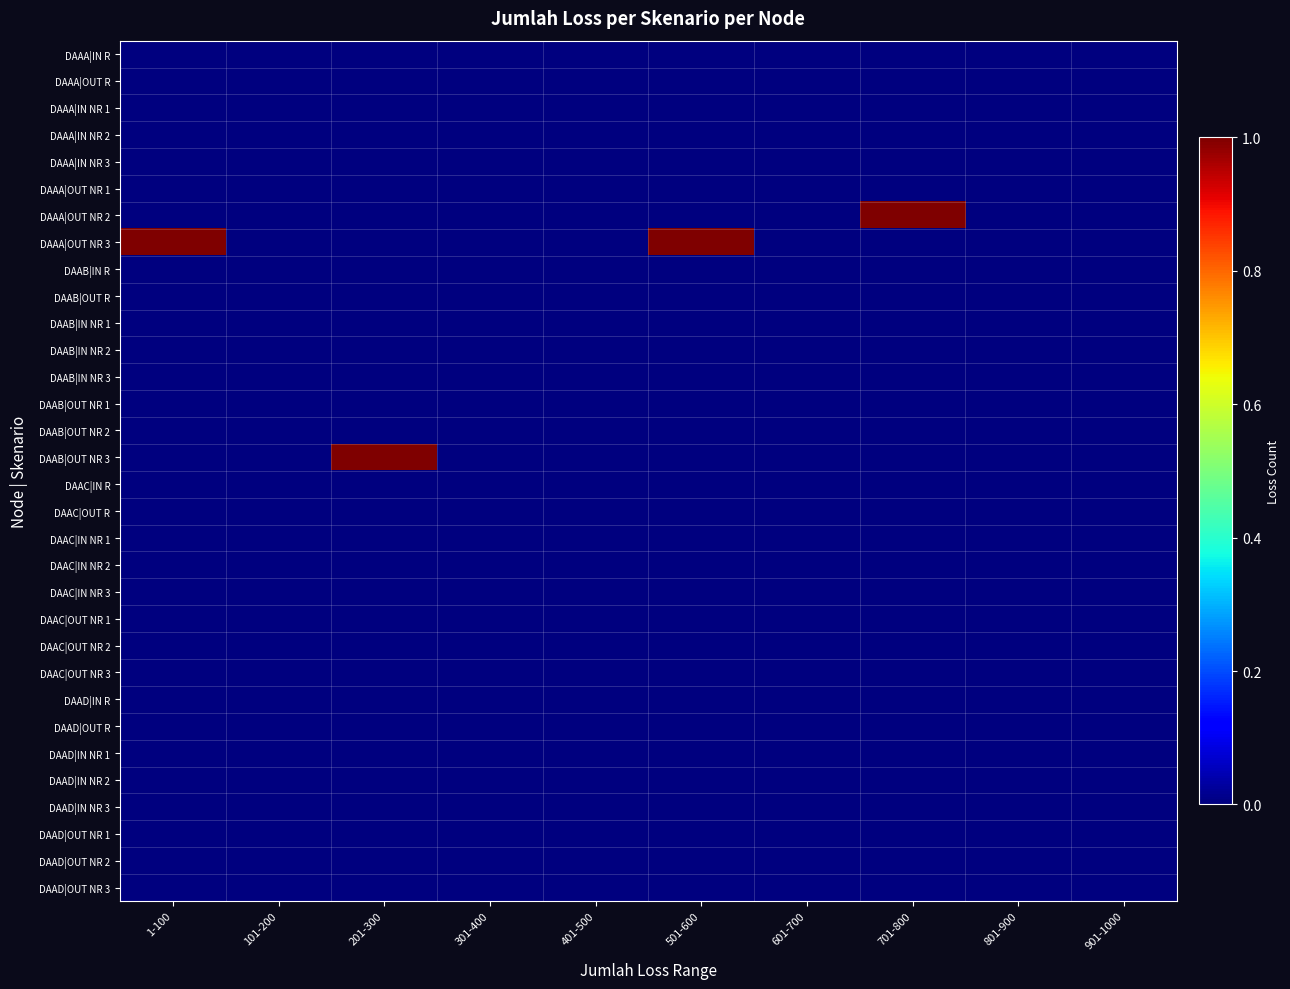

What is the total value across all series at 1-100?

1